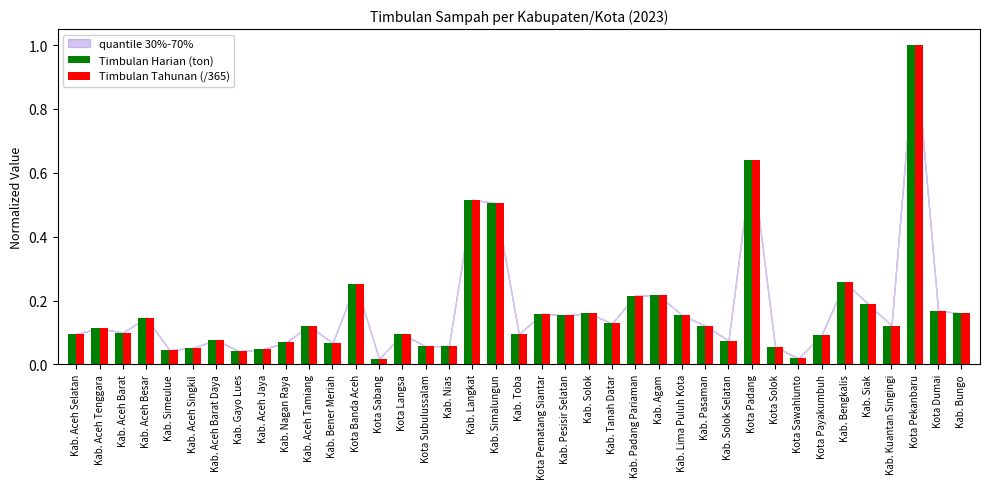

True or false: Timbulan Tahunan (/365) has a value of 0.7 at Kota Pekanbaru.

False